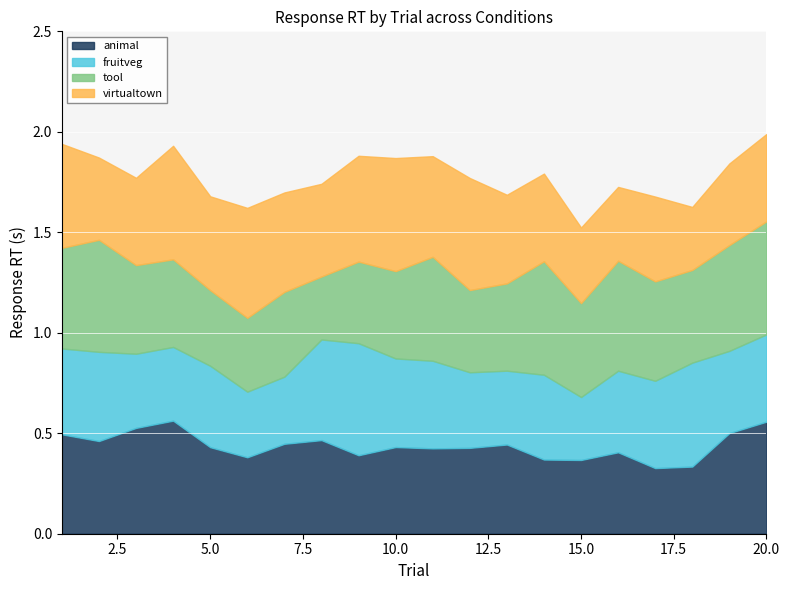

Is the value of virtualtown at 7 greater than the value of tool at 3?

Yes